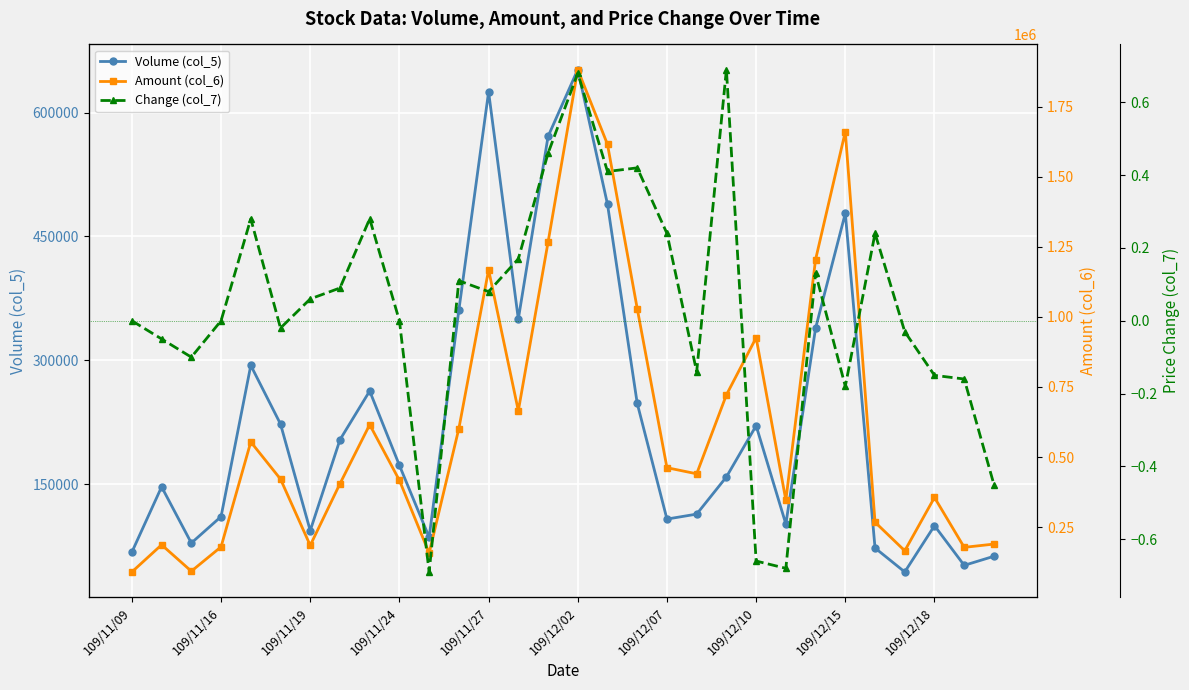

True or false: Volume (col_5) has more than 0 points higher than both neighbors.

True